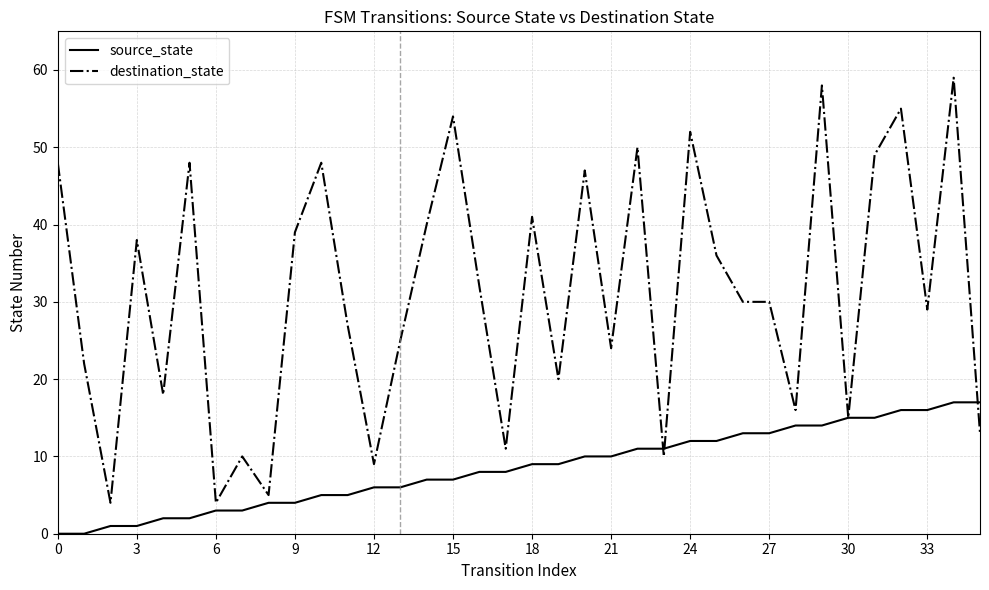

Rank the series by their maximum value, from lowest to highest.

source_state, destination_state